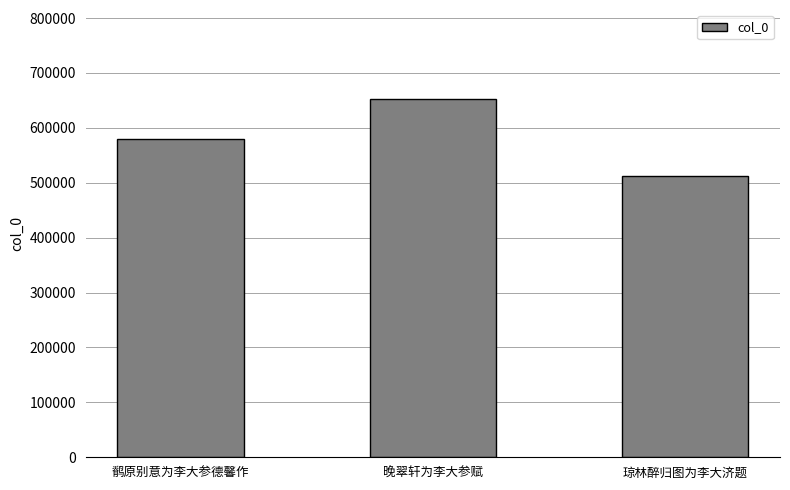

List the labels in order of value, largest first.

晚翠轩为李大参赋, 鹡原别意为李大参德馨作, 琼林醉归图为李大济题